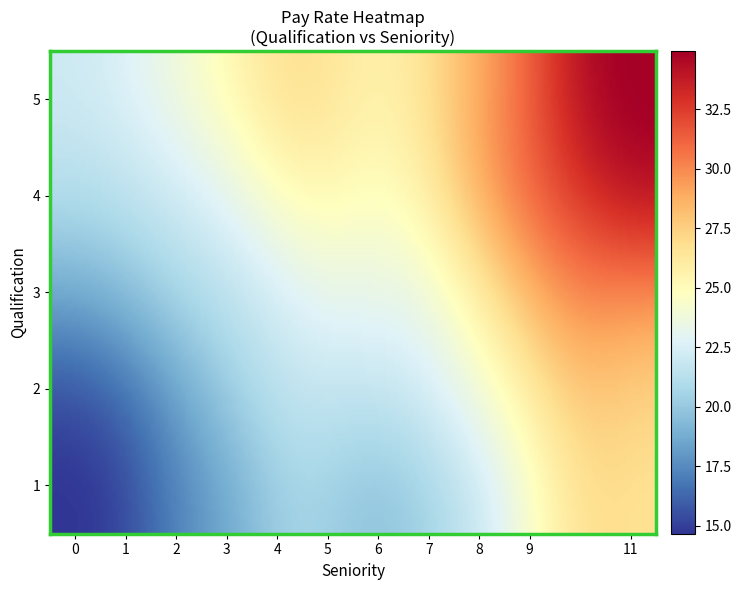

What is the difference between the highest and lowest values at seniority?

11